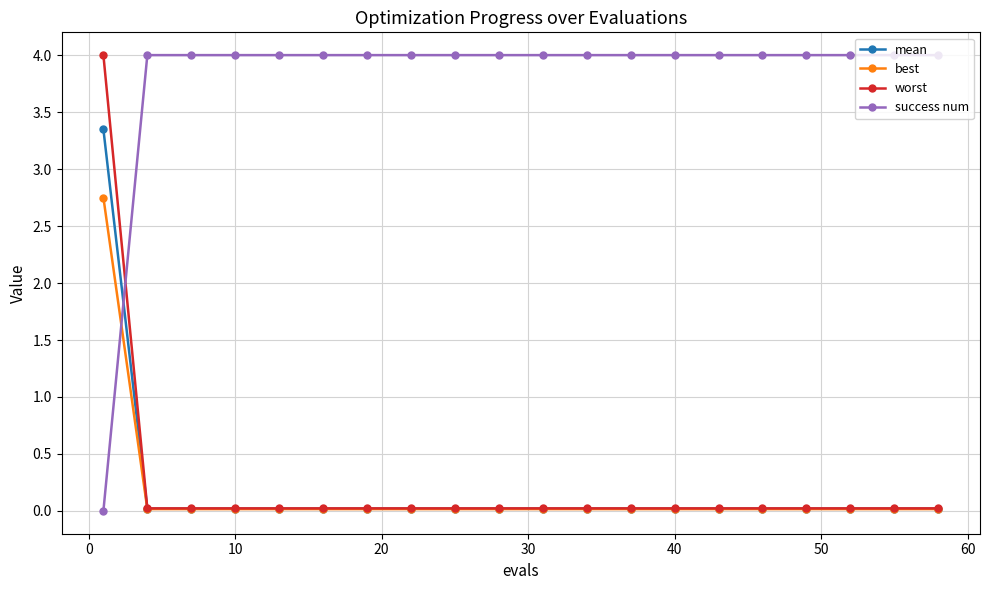

Does the chart display data point markers on the line(s)?

Yes